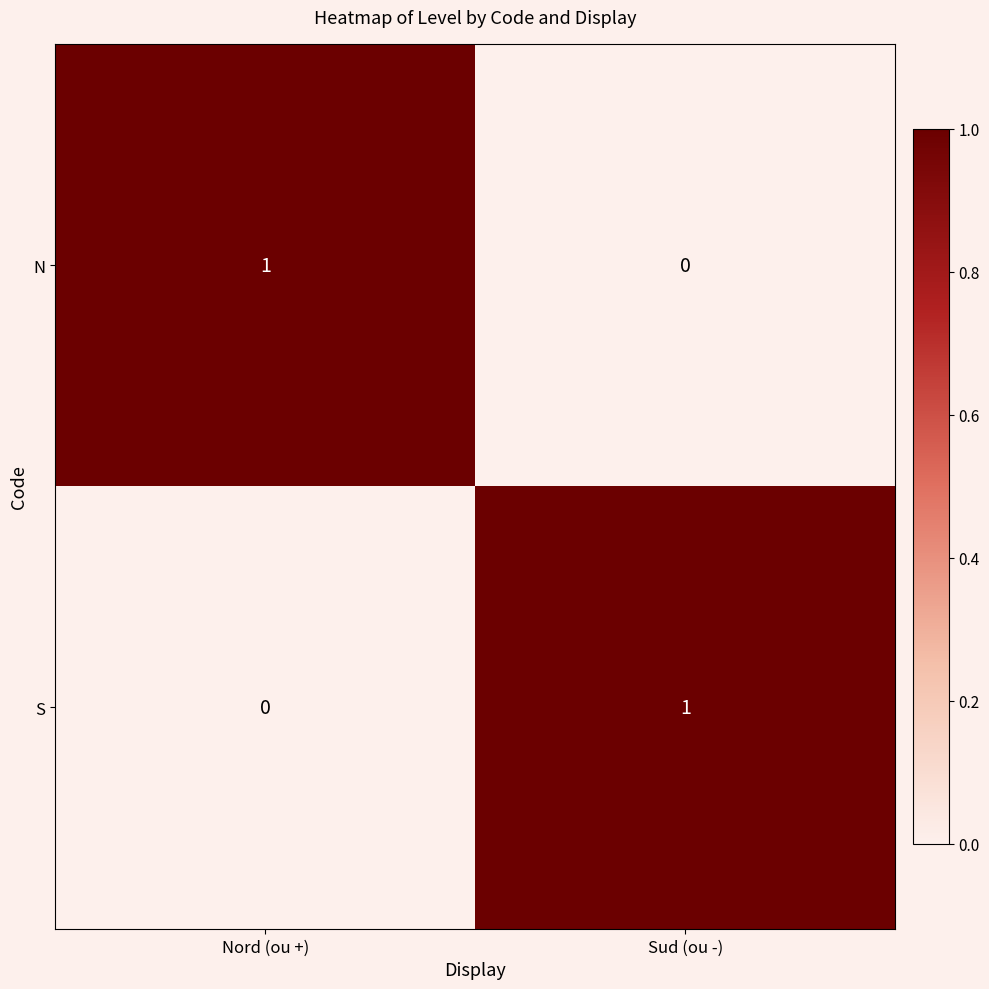

What is the spread (max minus min) of values at Nord (ou +)?

1